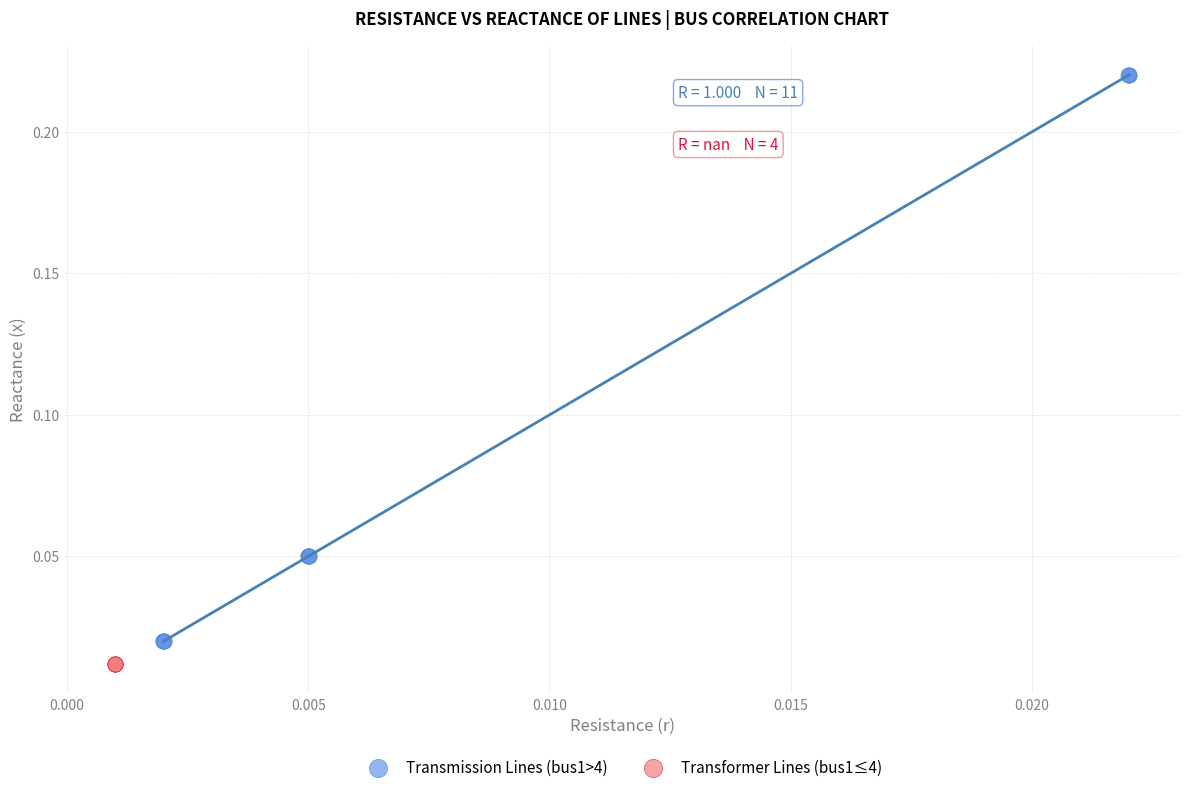

Which series reaches the maximum Y coordinate?

Transmission Lines (bus1>4)